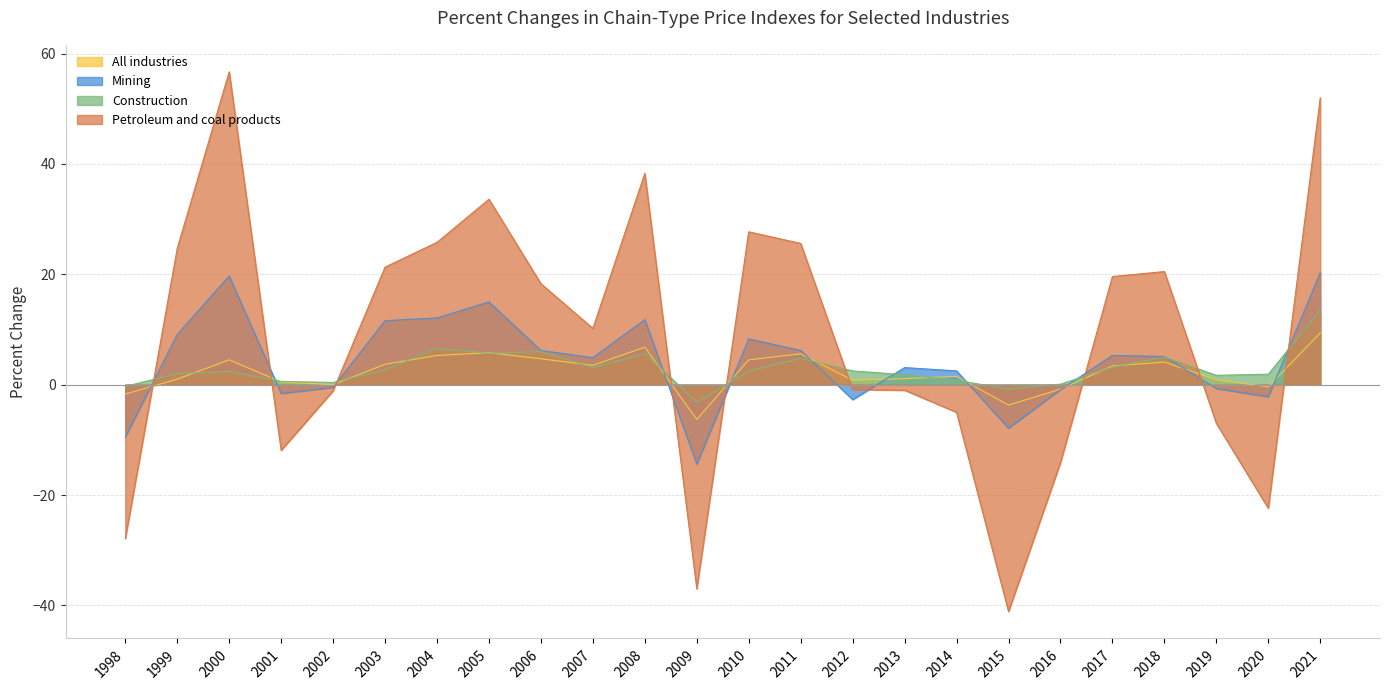

What is the difference between the highest and lowest values at 2005?

27.9